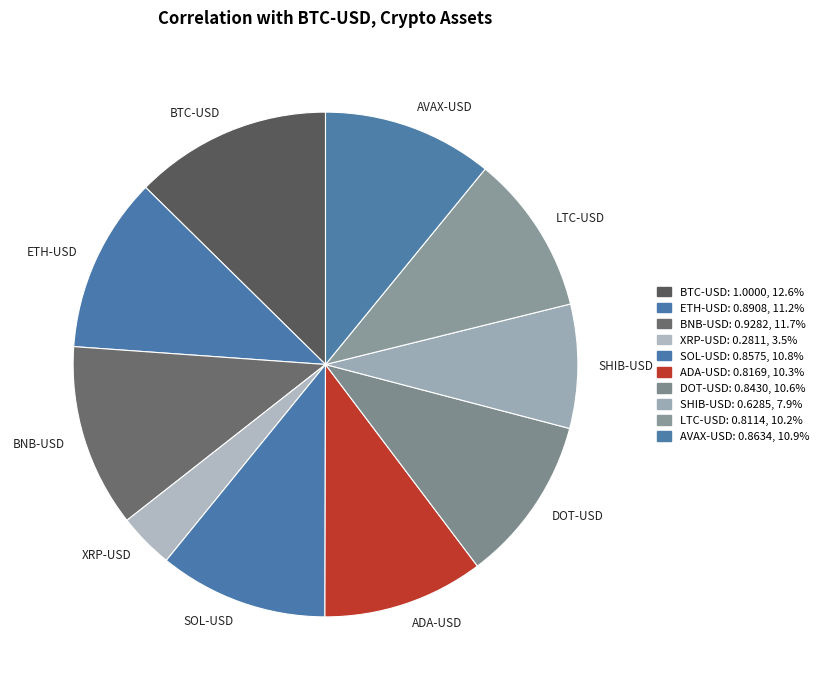

Which category has the smallest portion of the pie?

XRP-USD